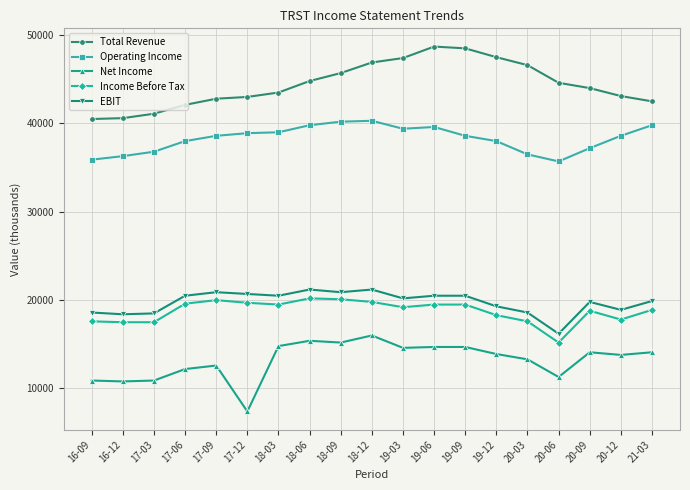

Between 16-12 and 18-03, which series saw the biggest shift?

Net Income